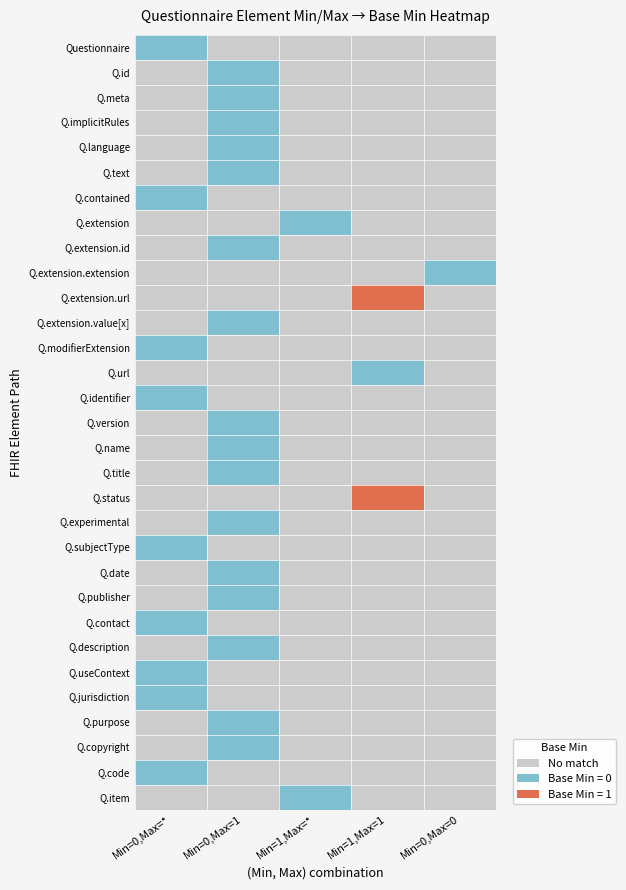

Which category has the lowest value across all series?

Min=0,Max=1